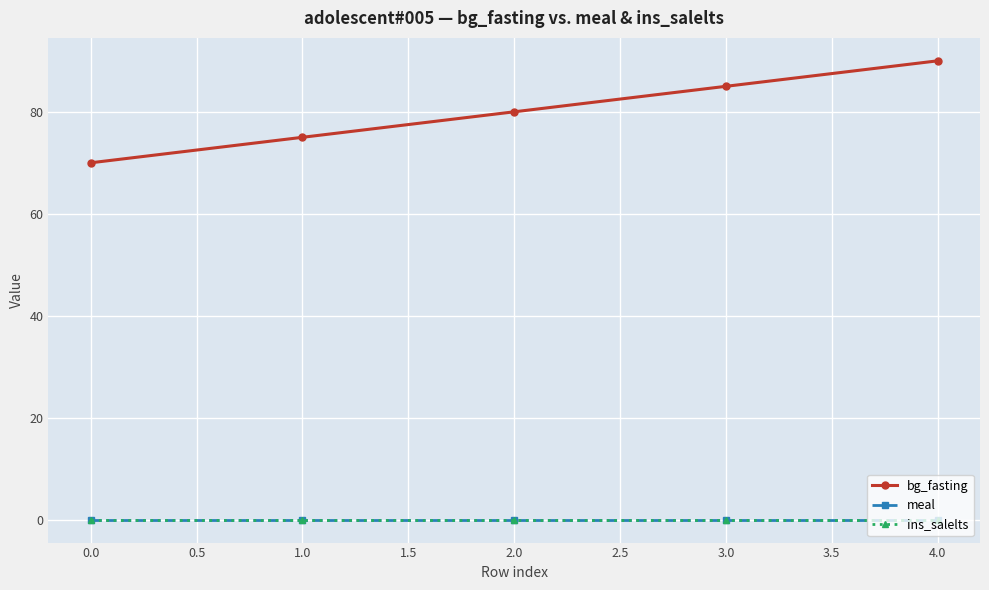

Does the chart have visible grid lines?

Yes